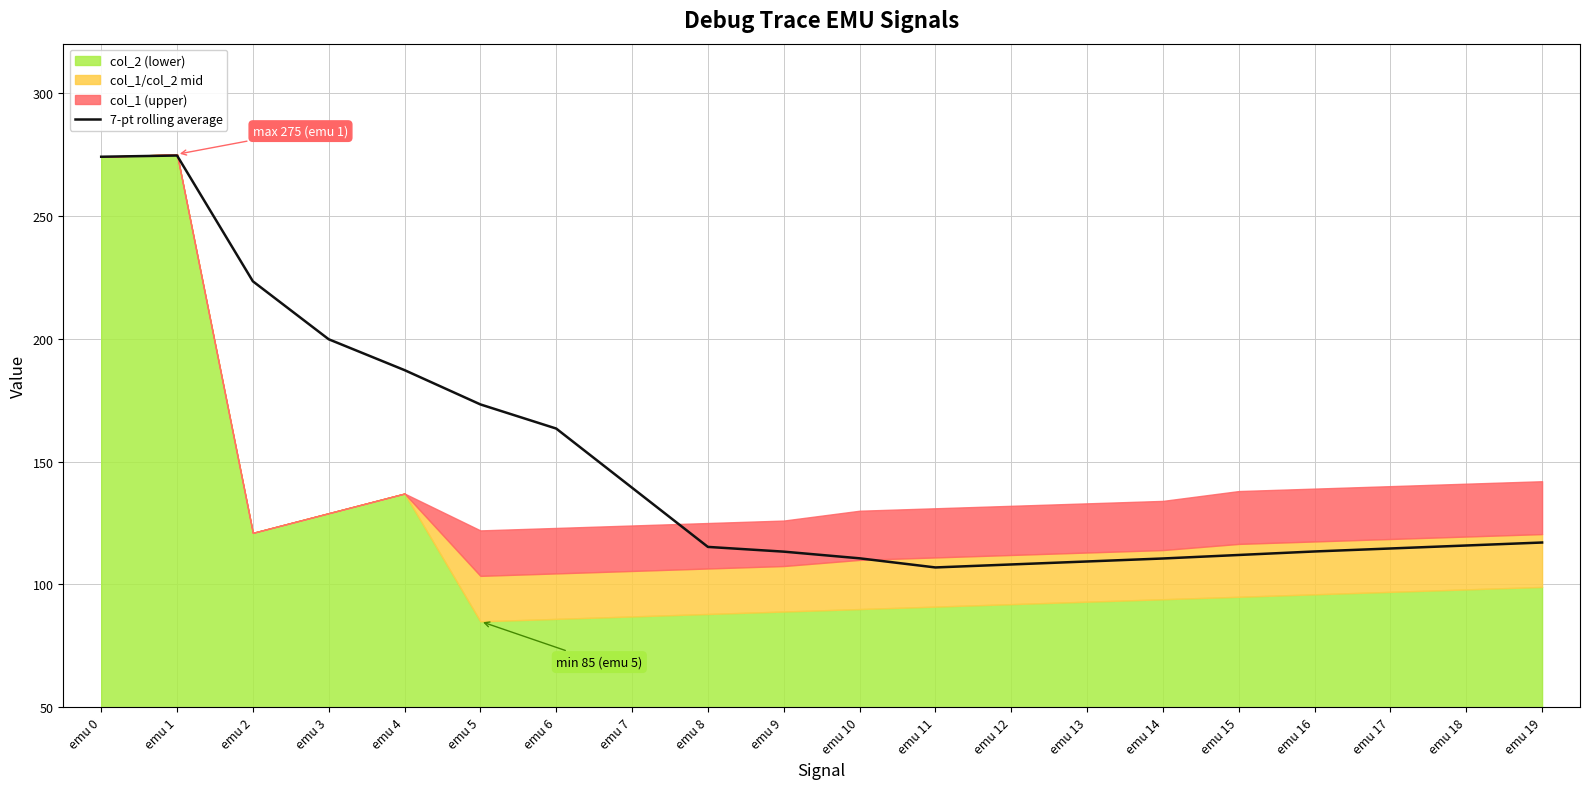

What is the change in value from emu 7 to emu 16?

-25.9